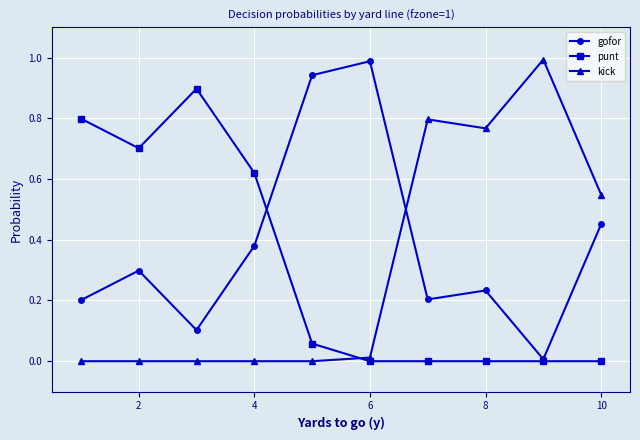

Which series has the largest total across all categories?

gofor